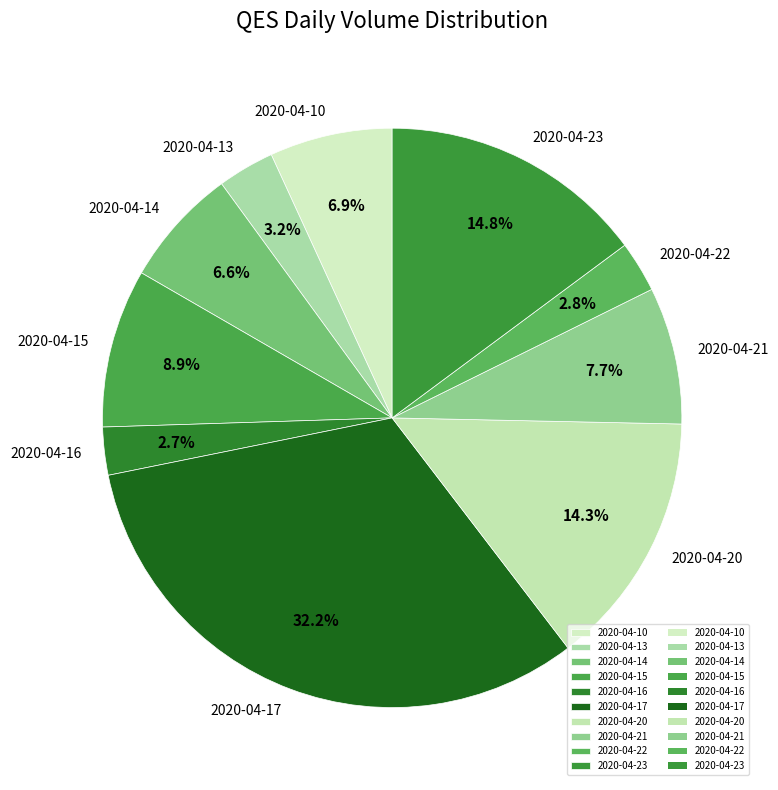

What is the largest slice in the pie chart?

2020-04-17